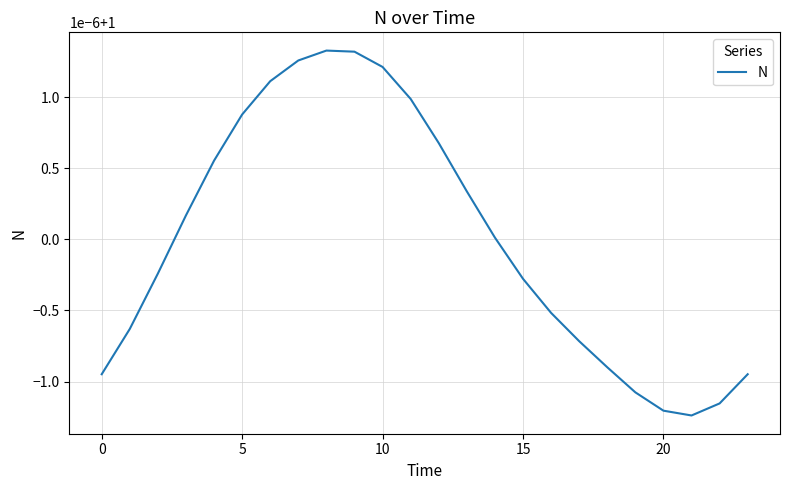

What is the average value?

1.0